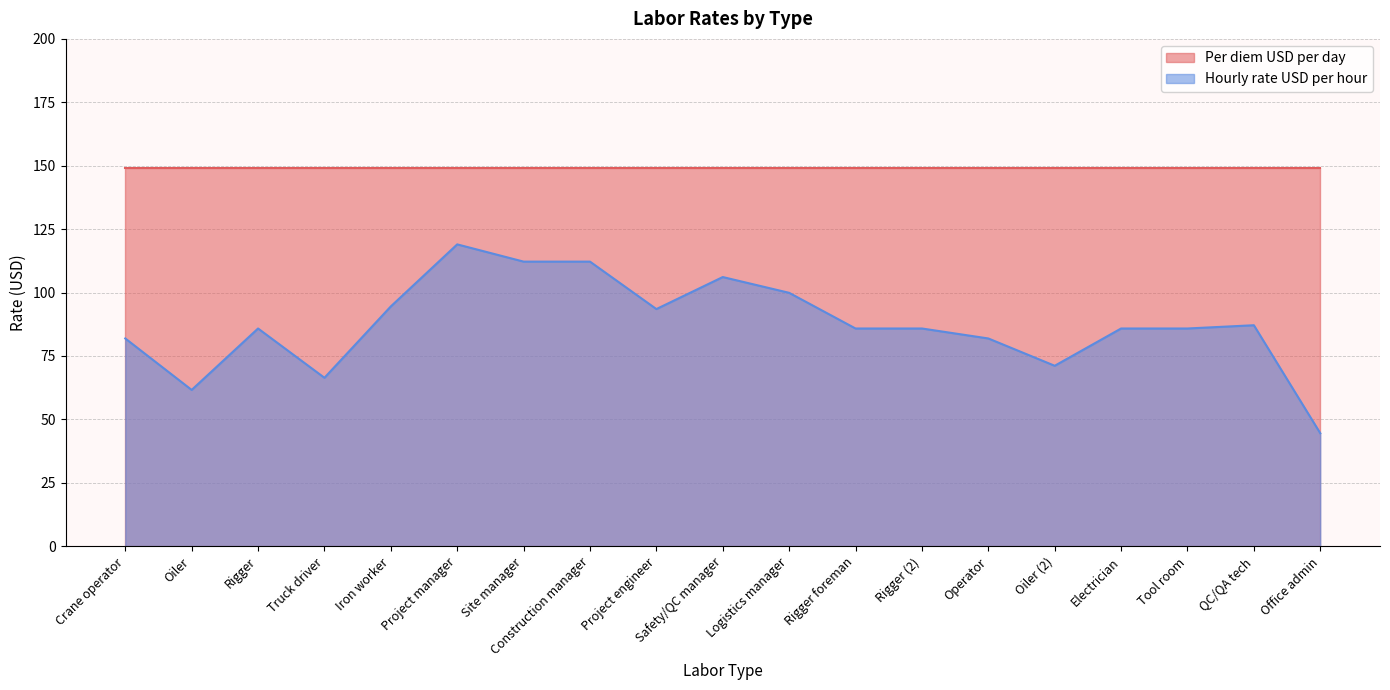

How many interior local valleys (lower than both neighbors) does the data have?

4